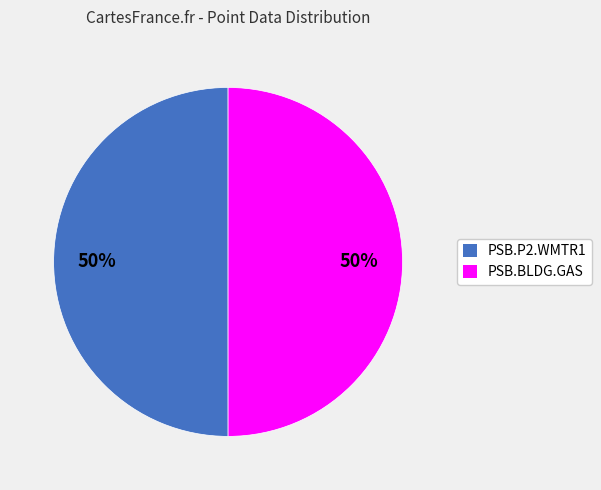

To the nearest percent, what is the combined percentage of PSB.BLDG.GAS and PSB.P2.WMTR1?

100%